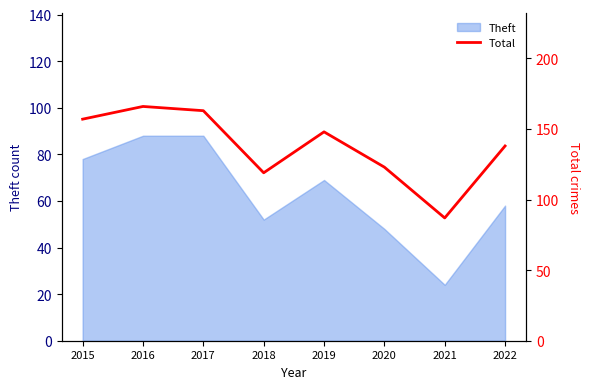

Is it true that the value at 2020 is 206?

False